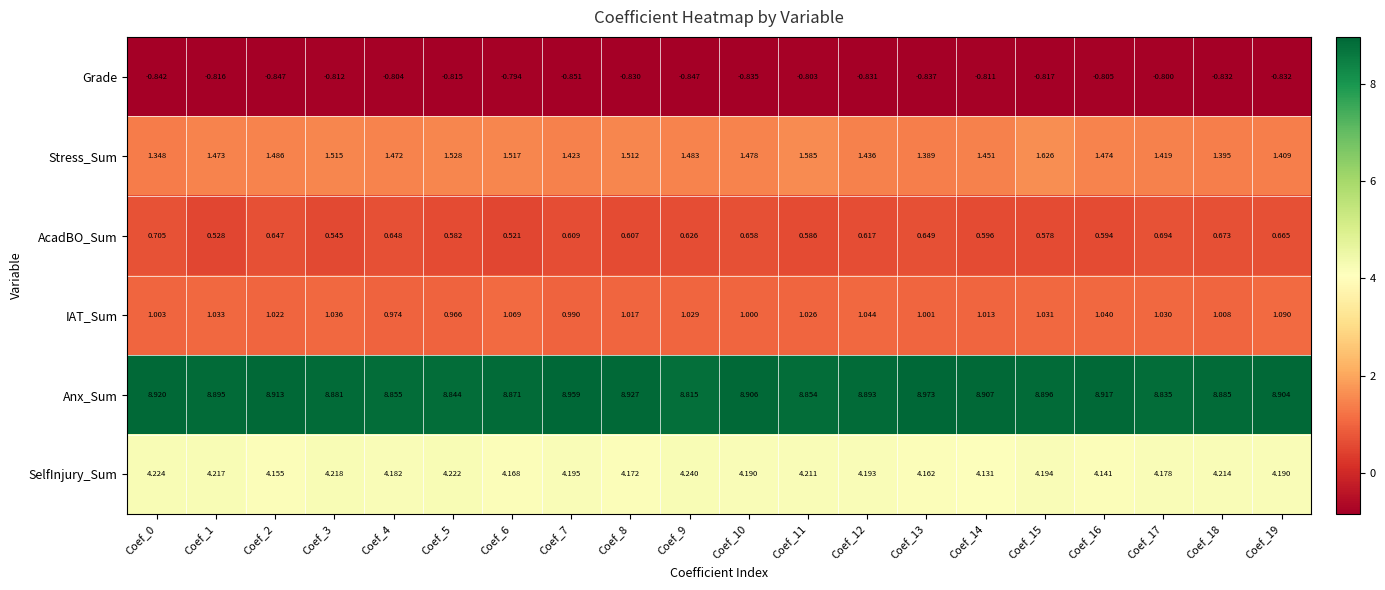

Is the value of Anx_Sum at Coef_15 greater than the value of Grade at Coef_16?

Yes